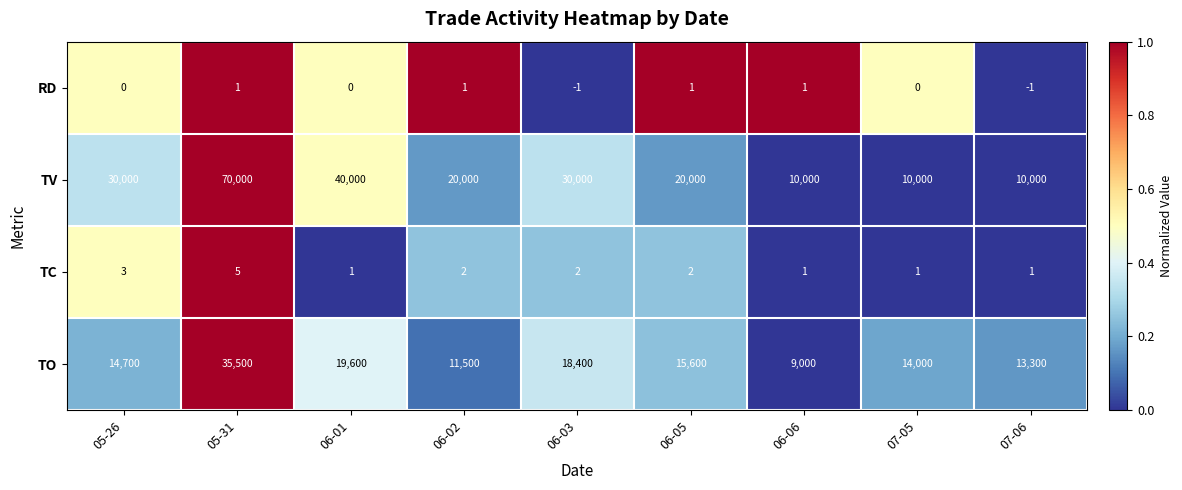

Which series has the widest spread of values?

TV